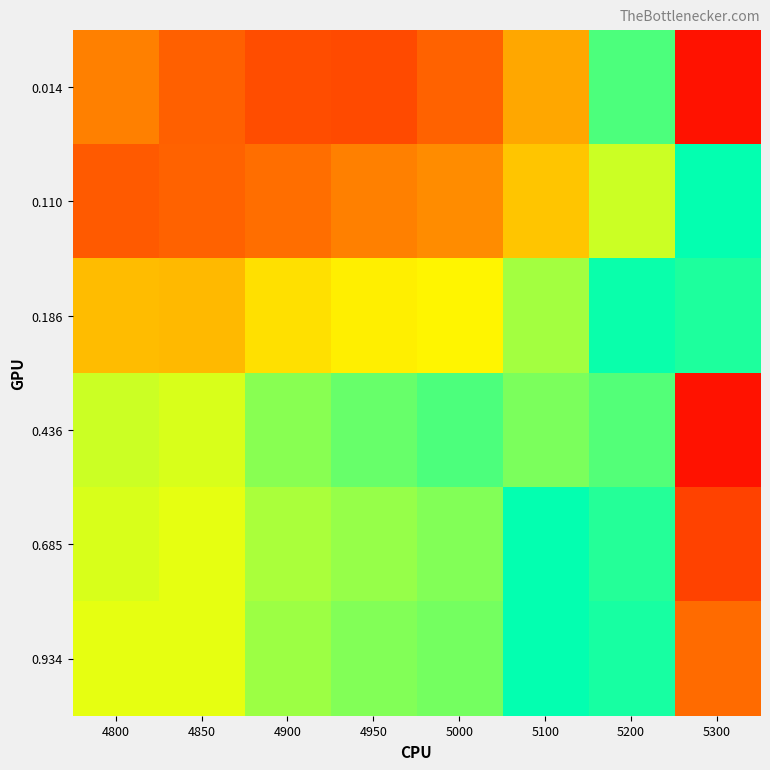

What is the total value across all series at 4850?

1.5